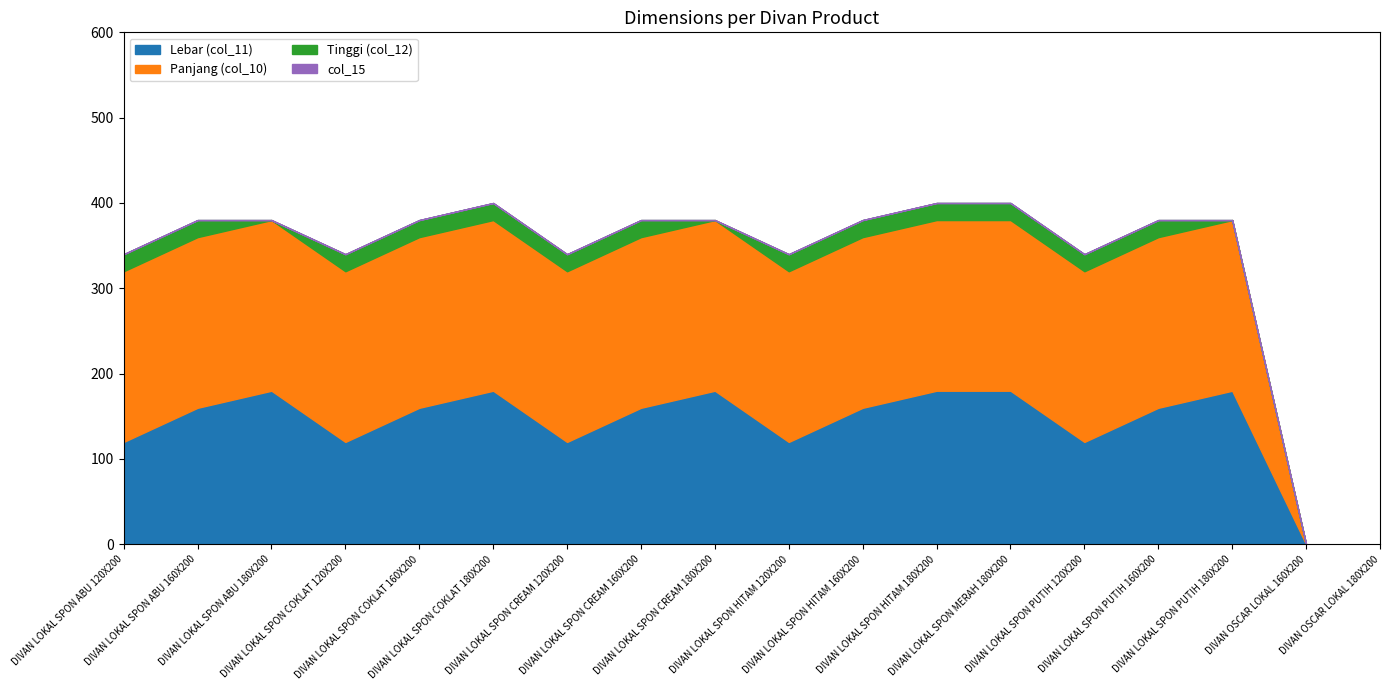

How many values in the Lebar (col_11) series are below 160?

7